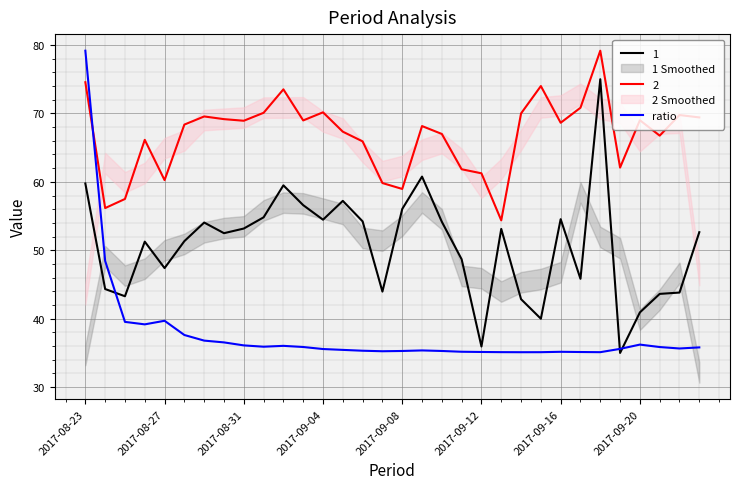

True or false: 2 and 1 cross at least once.

False